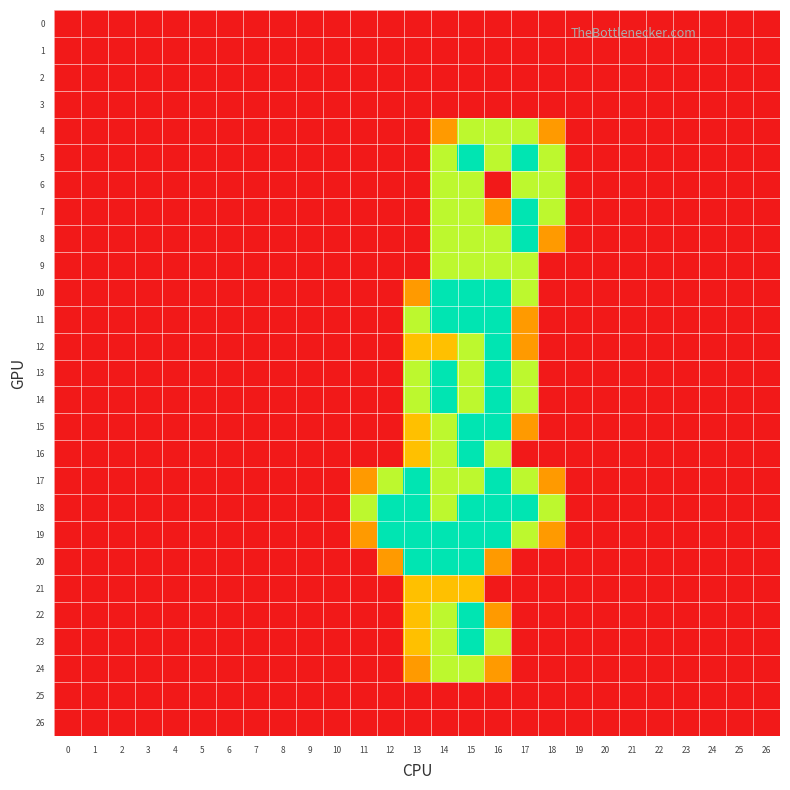

Which series has the widest spread of values?

5